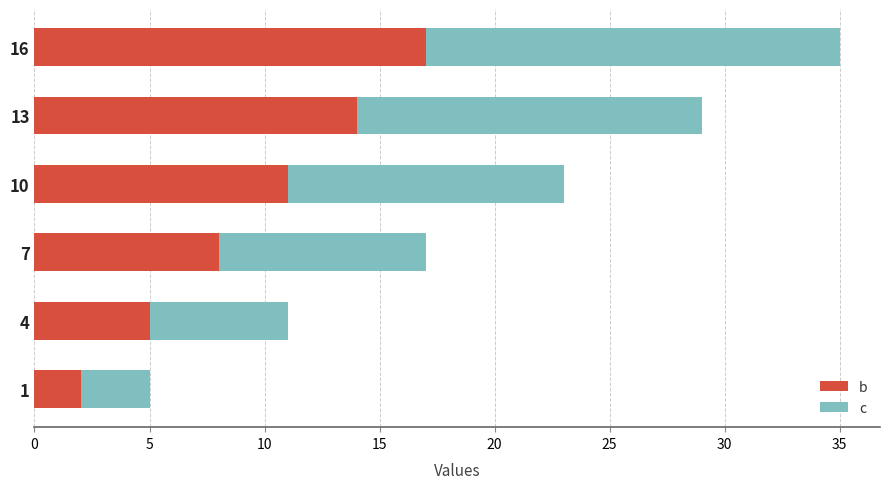

Is it true that b equals 3 at 4?

False